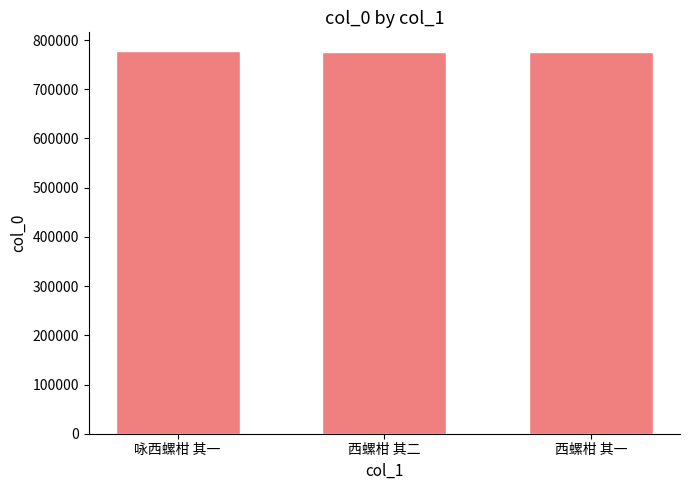

What is the difference between the values at 西螺柑 其二 and 西螺柑 其一?

1